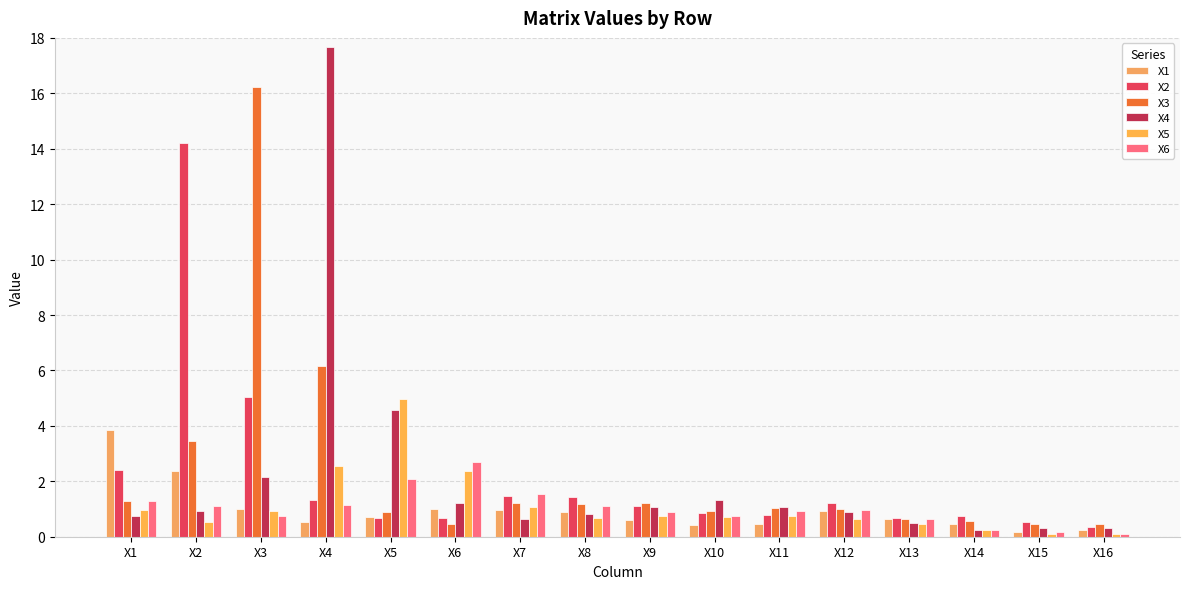

Reading right to left, list all the values displayed in this chart.

X1: 0.2	0.2	0.5	0.6	0.9	0.5	0.4	0.6	0.9	1.0	1.0	0.7	0.5	1.0	2.4	3.8
X2: 0.3	0.5	0.7	0.7	1.2	0.8	0.8	1.1	1.4	1.5	0.7	0.7	1.3	5.0	14.2	2.4
X3: 0.5	0.5	0.6	0.7	1.0	1.0	0.9	1.2	1.2	1.2	0.5	0.9	6.2	16.2	3.5	1.3
X4: 0.3	0.3	0.2	0.5	0.9	1.1	1.3	1.1	0.8	0.7	1.2	4.6	17.7	2.2	0.9	0.7
X5: 0.1	0.1	0.2	0.5	0.6	0.7	0.7	0.8	0.7	1.1	2.4	5.0	2.5	0.9	0.5	1.0
X6: 0.1	0.2	0.3	0.7	1.0	0.9	0.7	0.9	1.1	1.6	2.7	2.1	1.1	0.7	1.1	1.3